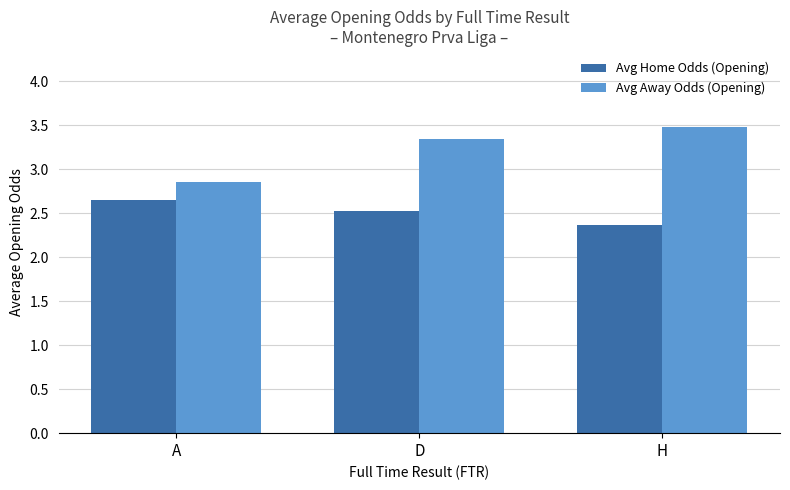

What are all the series names shown in the legend?

Avg Home Odds (Opening), Avg Away Odds (Opening)